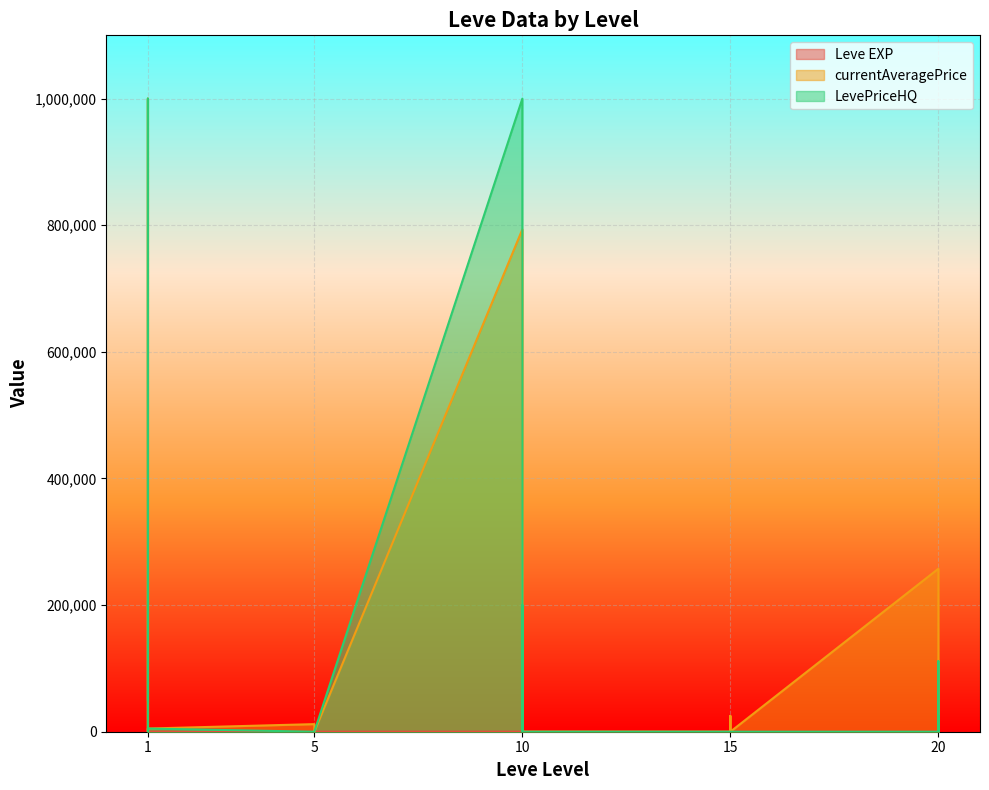

Which has a higher value, 10 or 20?

20